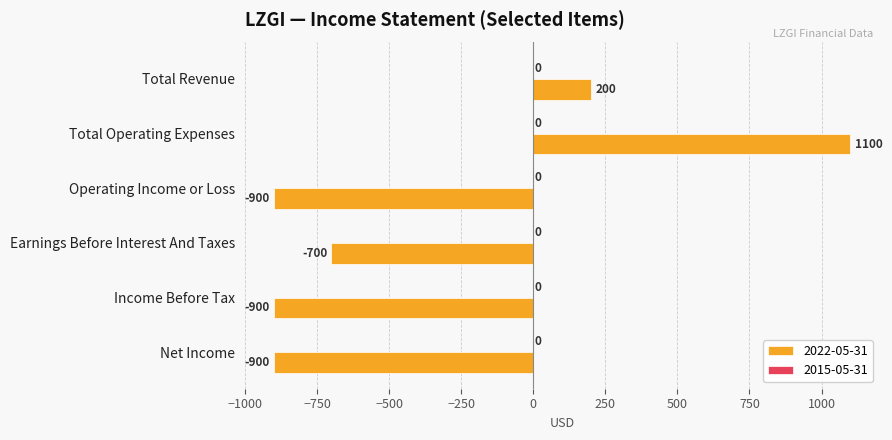

What is the greatest value displayed?

1100